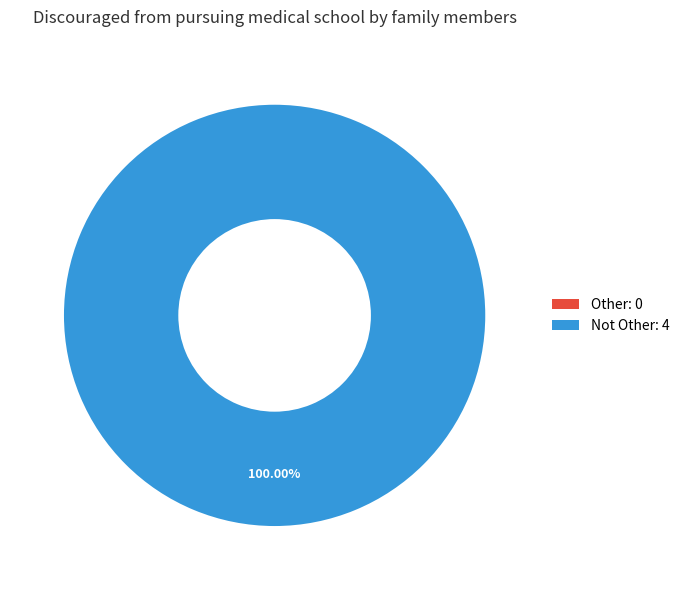

To the nearest percent, what is the difference between the largest and smallest slice percentages?

100%